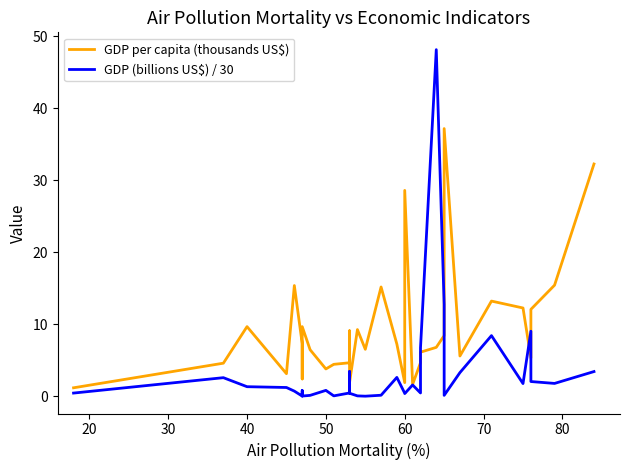

True or false: GDP per capita (thousands US$) has a value of 8.3 at 30.

False